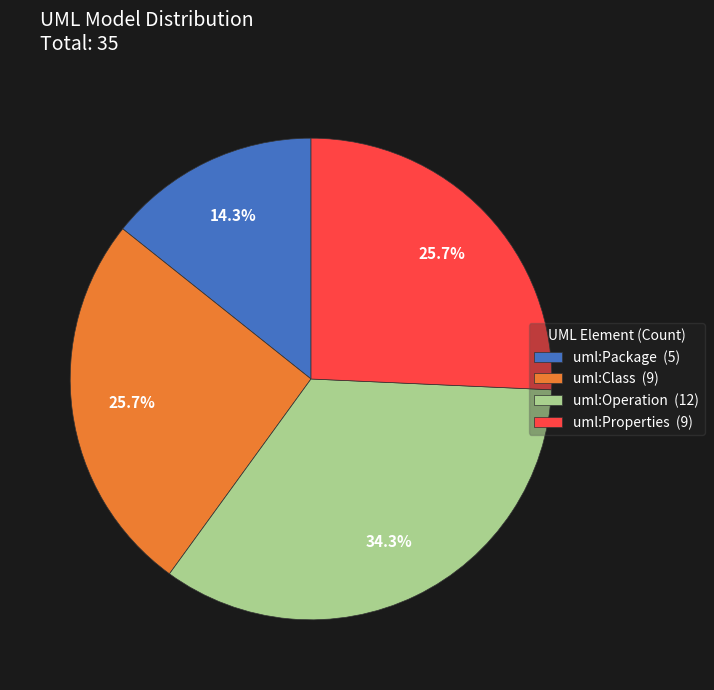

True or false: uml:Package accounts for 14% of the total.

True